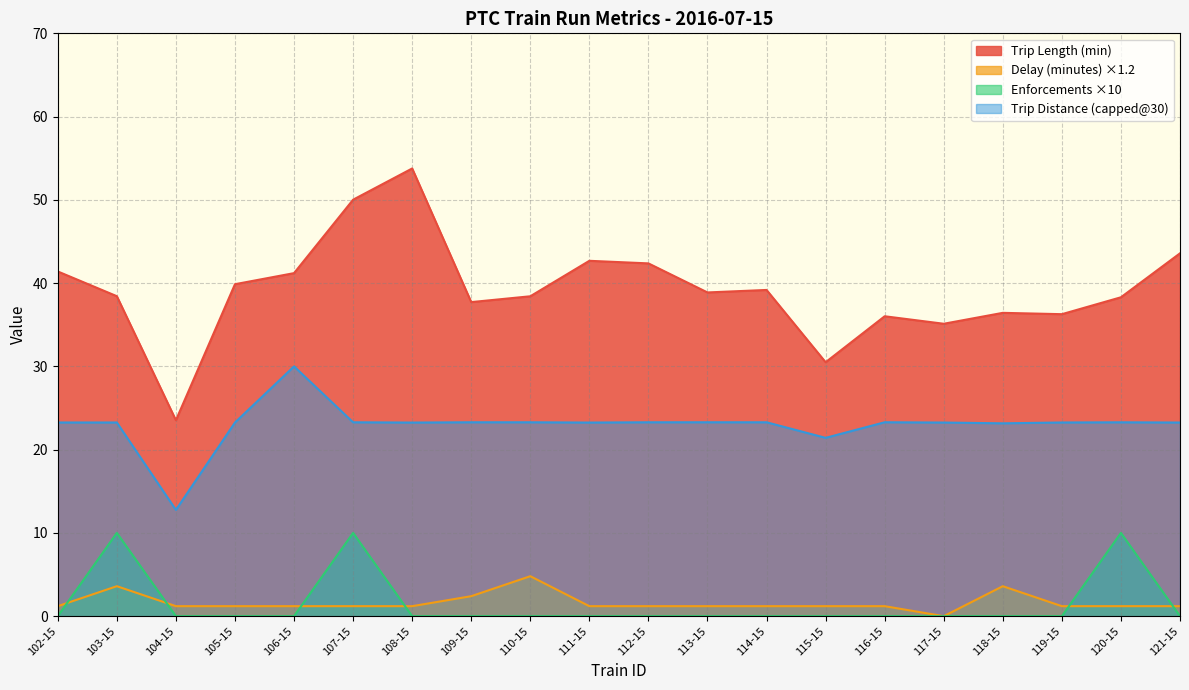

The Enforcements series shows 0.0 at 117-15. True or false?

True